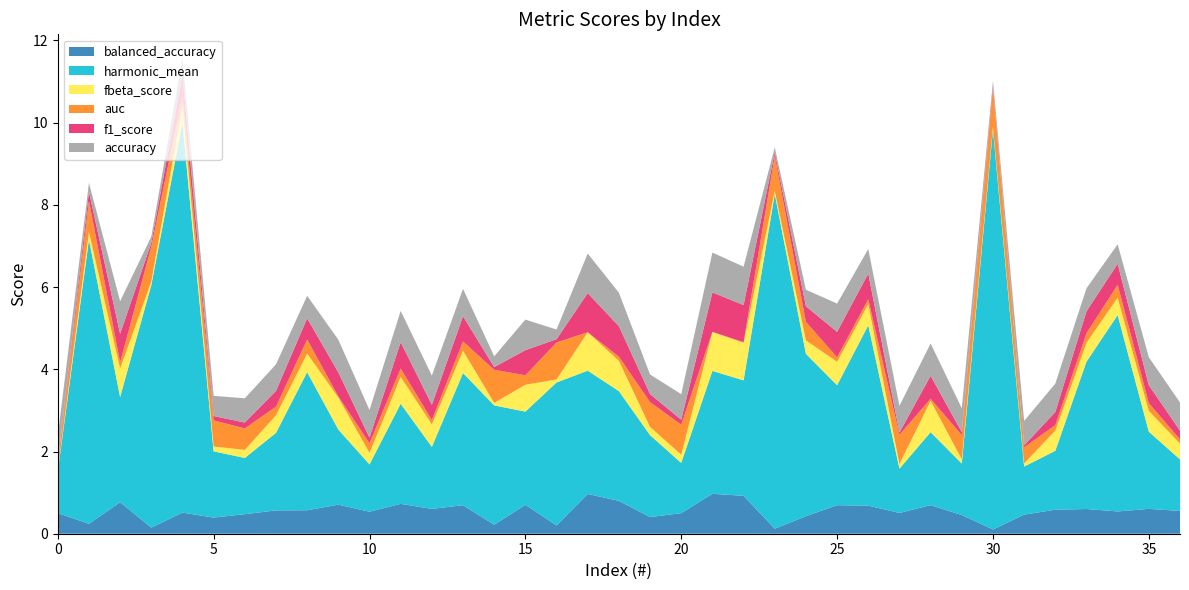

Reading right to left, transcribe all the data shown in this chart.

balanced_accuracy: 36=0.6	35=0.6	34=0.5	33=0.6	32=0.6	31=0.5	30=0.1	29=0.5	28=0.7	27=0.5	26=0.7	25=0.7	24=0.4	23=0.1	22=0.9	21=1.0	20=0.5	19=0.4	18=0.8	17=1.0	16=0.2	15=0.7	14=0.2	13=0.7	12=0.6	11=0.7	10=0.5	9=0.7	8=0.6	7=0.6	6=0.5	5=0.4	4=0.5	3=0.1	2=0.8	1=0.2	0=0.5
harmonic_mean: 36=1.3	35=1.9	34=4.8	33=3.6	32=1.4	31=1.2	30=9.7	29=1.3	28=1.8	27=1.1	26=4.4	25=2.9	24=3.9	23=8.1	22=2.8	21=3.0	20=1.2	19=2.0	18=2.7	17=3.0	16=3.5	15=2.3	14=2.9	13=3.2	12=1.5	11=2.4	10=1.2	9=1.8	8=3.4	7=1.9	6=1.4	5=1.6	4=9.5	3=5.9	2=2.6	1=6.9	0=1.0
fbeta_score: 36=0.4	35=0.5	34=0.4	33=0.5	32=0.5	31=0.1	30=0.1	29=0.1	28=0.8	27=0.1	26=0.5	25=0.6	24=0.3	23=0.1	22=0.9	21=0.9	20=0.2	19=0.2	18=0.7	17=0.9	16=0.1	15=0.7	14=0.1	13=0.5	12=0.5	11=0.7	10=0.3	9=0.8	8=0.5	7=0.4	6=0.2	5=0.1	4=0.4	3=0.1	2=0.7	1=0.2	0=0.0
auc: 36=0.1	35=0.2	34=0.3	33=0.2	32=0.1	31=0.4	30=0.9	29=0.6	28=0.1	27=0.7	26=0.1	25=0.1	24=0.5	23=0.8	22=0.0	21=0.0	20=0.7	19=0.6	18=0.1	17=0.0	16=0.9	15=0.2	14=0.8	13=0.2	12=0.1	11=0.2	10=0.2	9=0.0	8=0.3	7=0.2	6=0.5	5=0.6	4=0.2	3=0.8	2=0.2	1=0.8	0=0.2
f1_score: 36=0.2	35=0.4	34=0.5	33=0.5	32=0.3	31=0.0	30=0.1	29=0.1	28=0.6	27=0.1	26=0.6	25=0.6	24=0.4	23=0.1	22=0.9	21=1.0	20=0.1	19=0.2	18=0.7	17=0.9	16=0.1	15=0.6	14=0.1	13=0.6	12=0.4	11=0.6	10=0.1	9=0.6	8=0.5	7=0.4	6=0.1	5=0.1	4=0.5	3=0.1	2=0.7	1=0.2	0=0.0
accuracy: 36=0.7	35=0.7	34=0.5	33=0.6	32=0.7	31=0.6	30=0.1	29=0.6	28=0.8	27=0.7	26=0.6	25=0.7	24=0.4	23=0.1	22=0.9	21=1.0	20=0.6	19=0.5	18=0.8	17=1.0	16=0.2	15=0.7	14=0.3	13=0.7	12=0.7	11=0.8	10=0.7	9=0.8	8=0.5	7=0.6	6=0.6	5=0.5	4=0.4	3=0.2	2=0.8	1=0.2	0=0.7